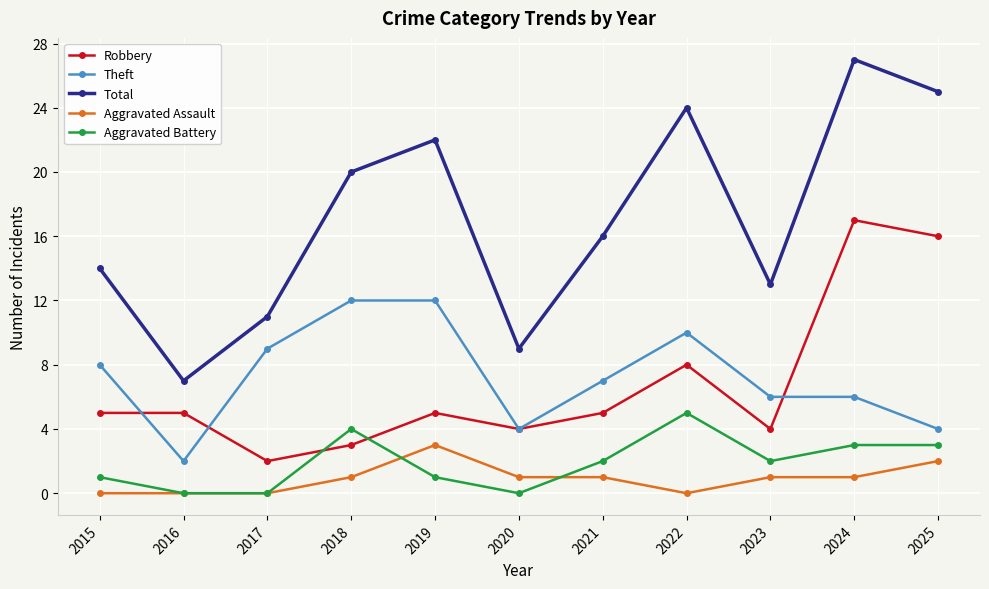

What value does the Aggravated Battery series have at 2018?

4